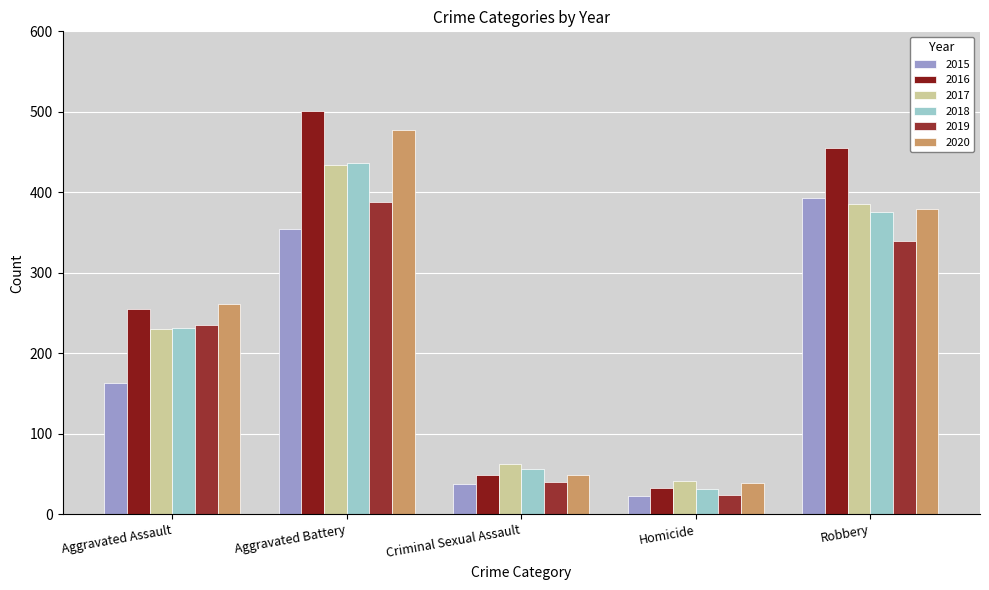

Which series has the largest total across all categories?

2016